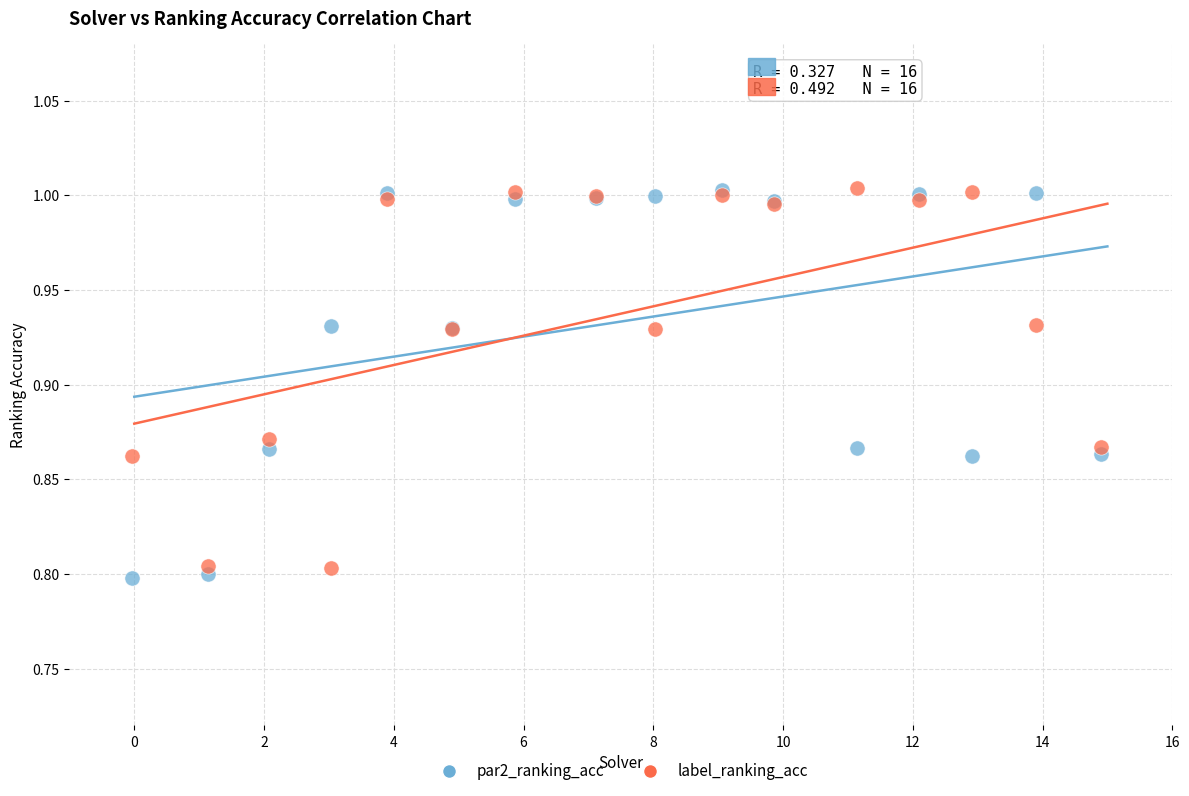

What are all the series names shown in the legend?

par2_ranking_acc, label_ranking_acc